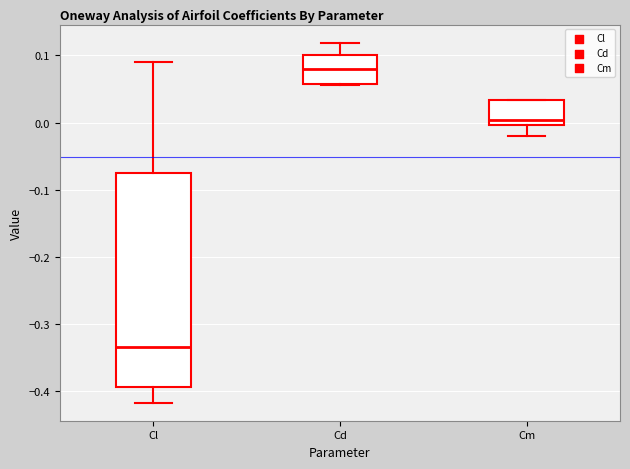

Reading left to right, transcribe this box plot: for each box, give where its median line is, the range the box spans, and where its two whiskers end, as read against the y-axis. The values are not printed on the chart, so give them approximately, as read against the axis.

Cl: median -0.33, box -0.39 to -0.08, whiskers -0.42 to 0.09
Cd: median 0.08, box 0.06 to 0.10, whiskers 0.06 to 0.12
Cm: median 0.00 (just above the box's lower edge), box 0.00 to 0.03, whiskers -0.02 to 0.03